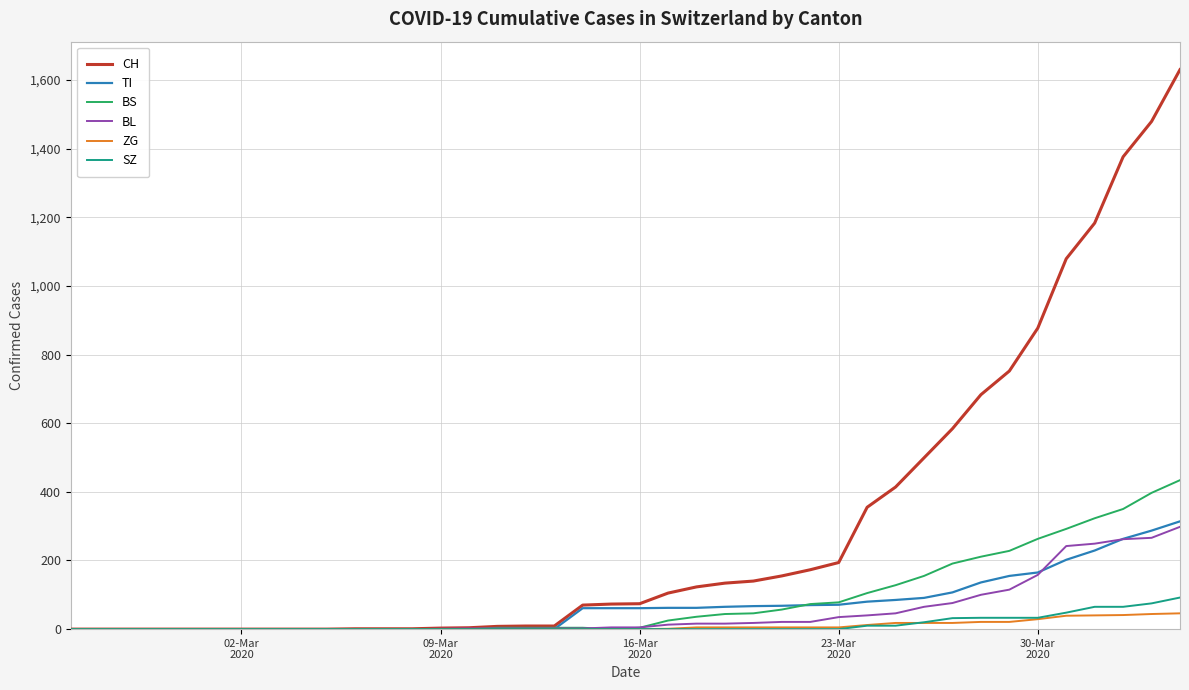

What is the highest value of the SZ series?

92